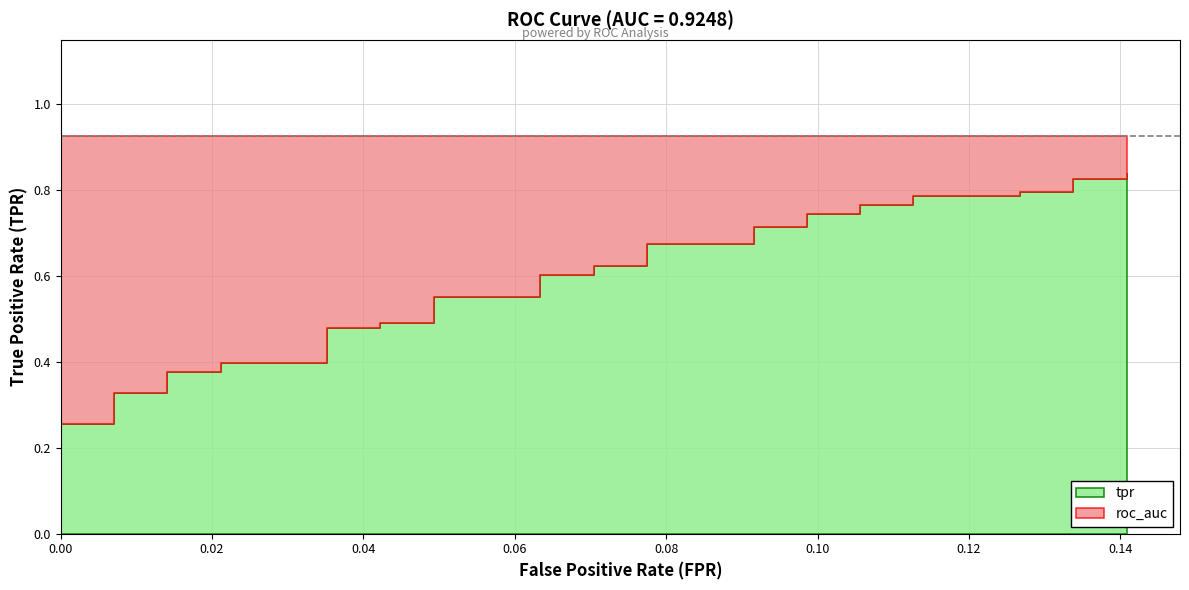

True or false: tpr and roc_auc intersect in this chart.

False